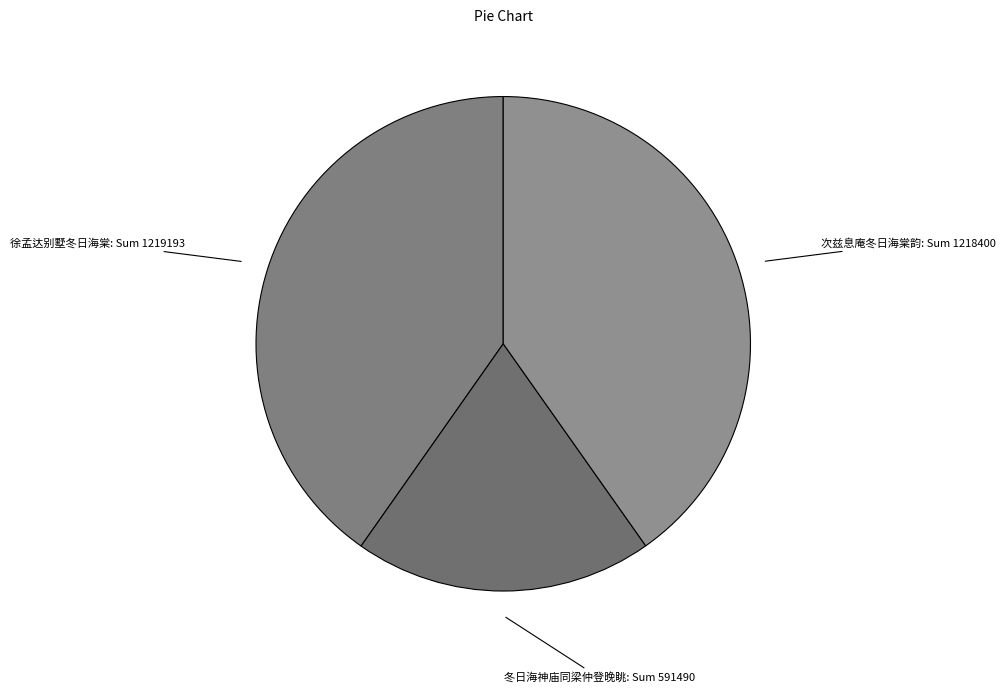

True or false: 徐孟达别墅冬日海棠 accounts for 45% of the total.

False